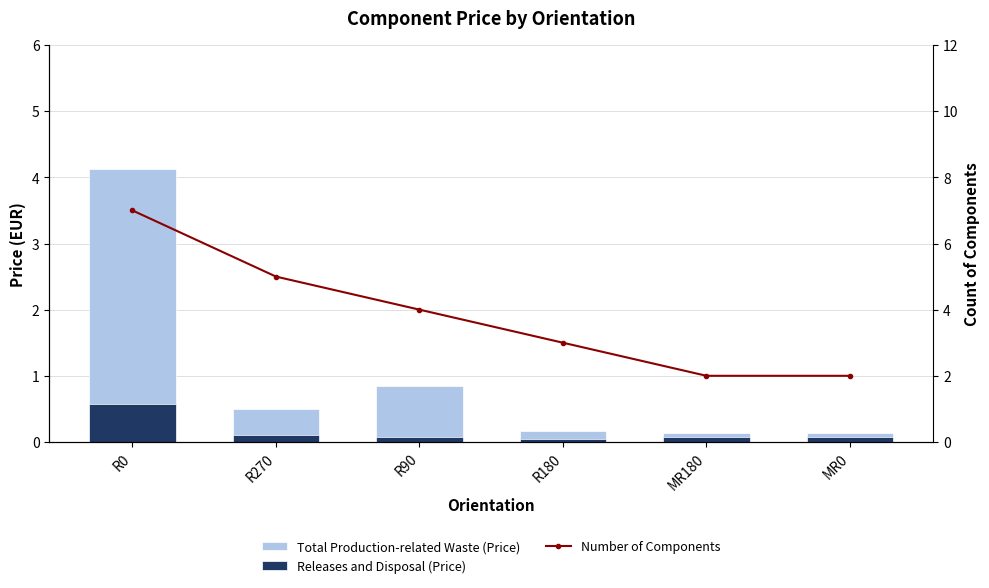

The value of Total Production-related Waste (Price) at MR0 is 0.2. True or false?

False